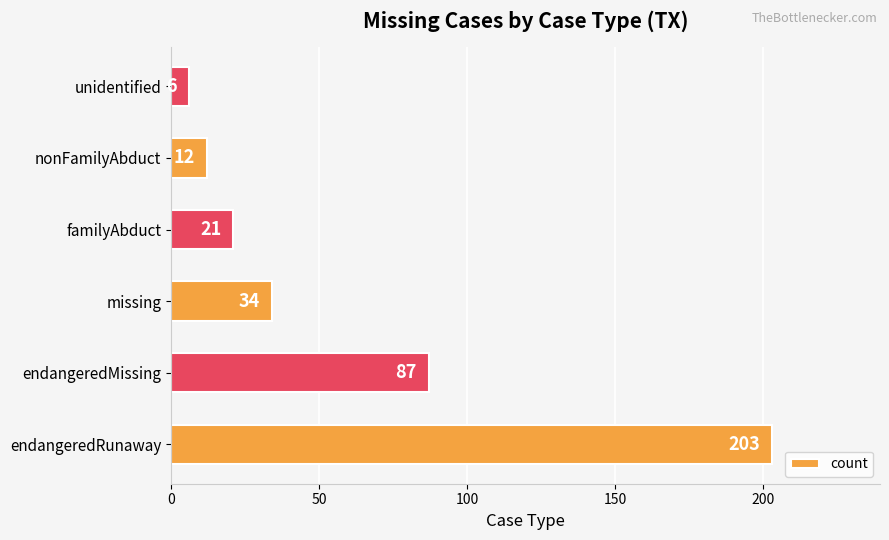

Reading bottom to top, list all the values displayed in this chart.

203	87	34	21	12	6